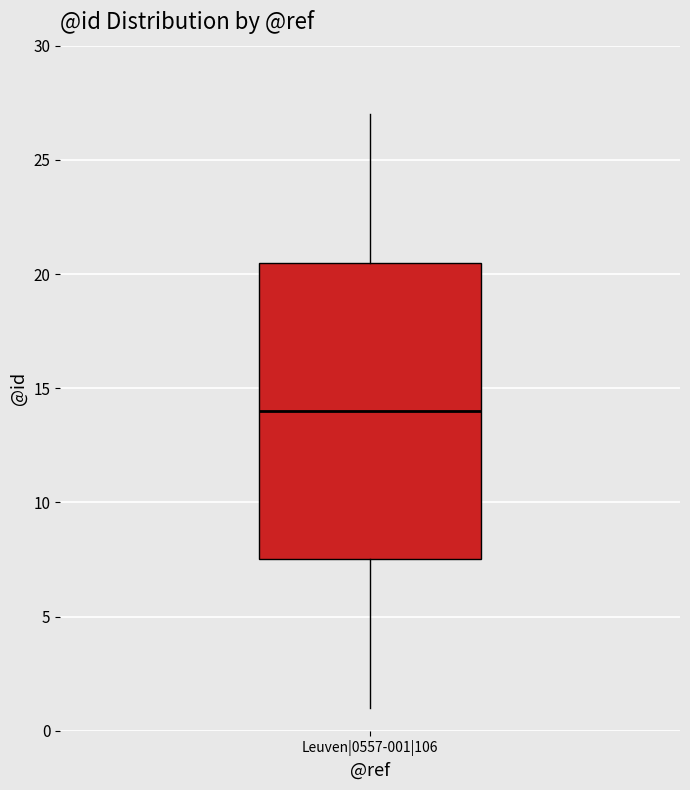

Read this box plot against the y-axis: the position of the median line, the range covered by the box, and the ends of both whiskers. The values are not printed on the chart, so give them approximately, as read against the axis.

median 14.0, box 7.5 to 20.5, whiskers 1.0 to 27.0